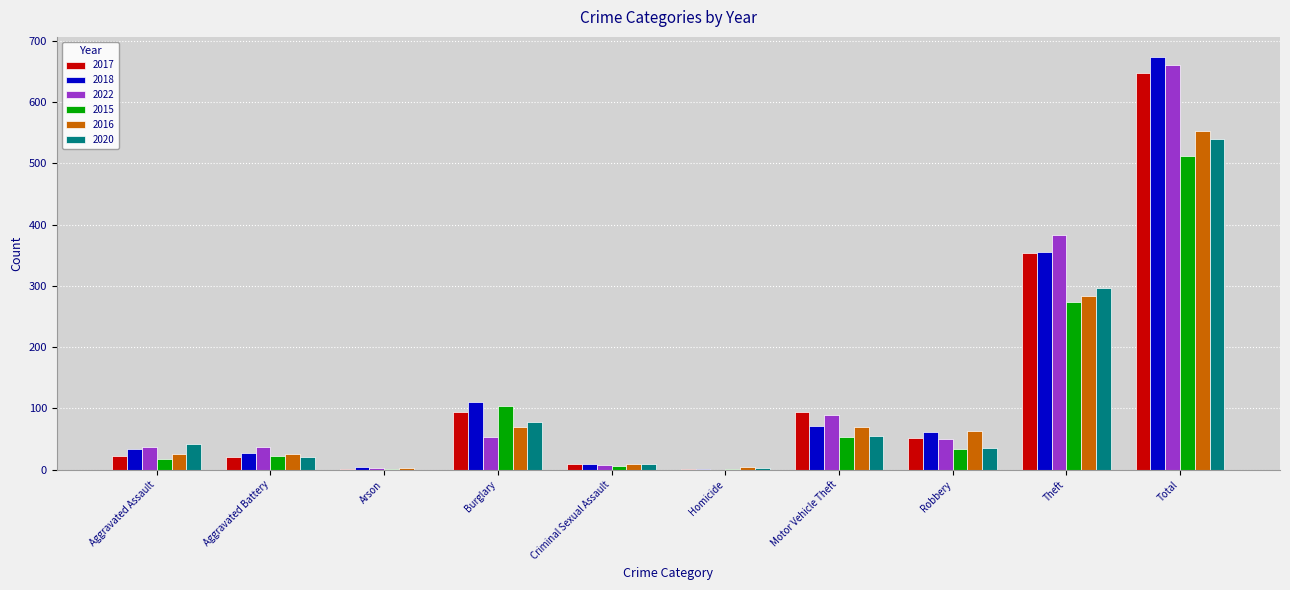

Is the value of 2015 at Homicide greater than the value of 2016 at Robbery?

No